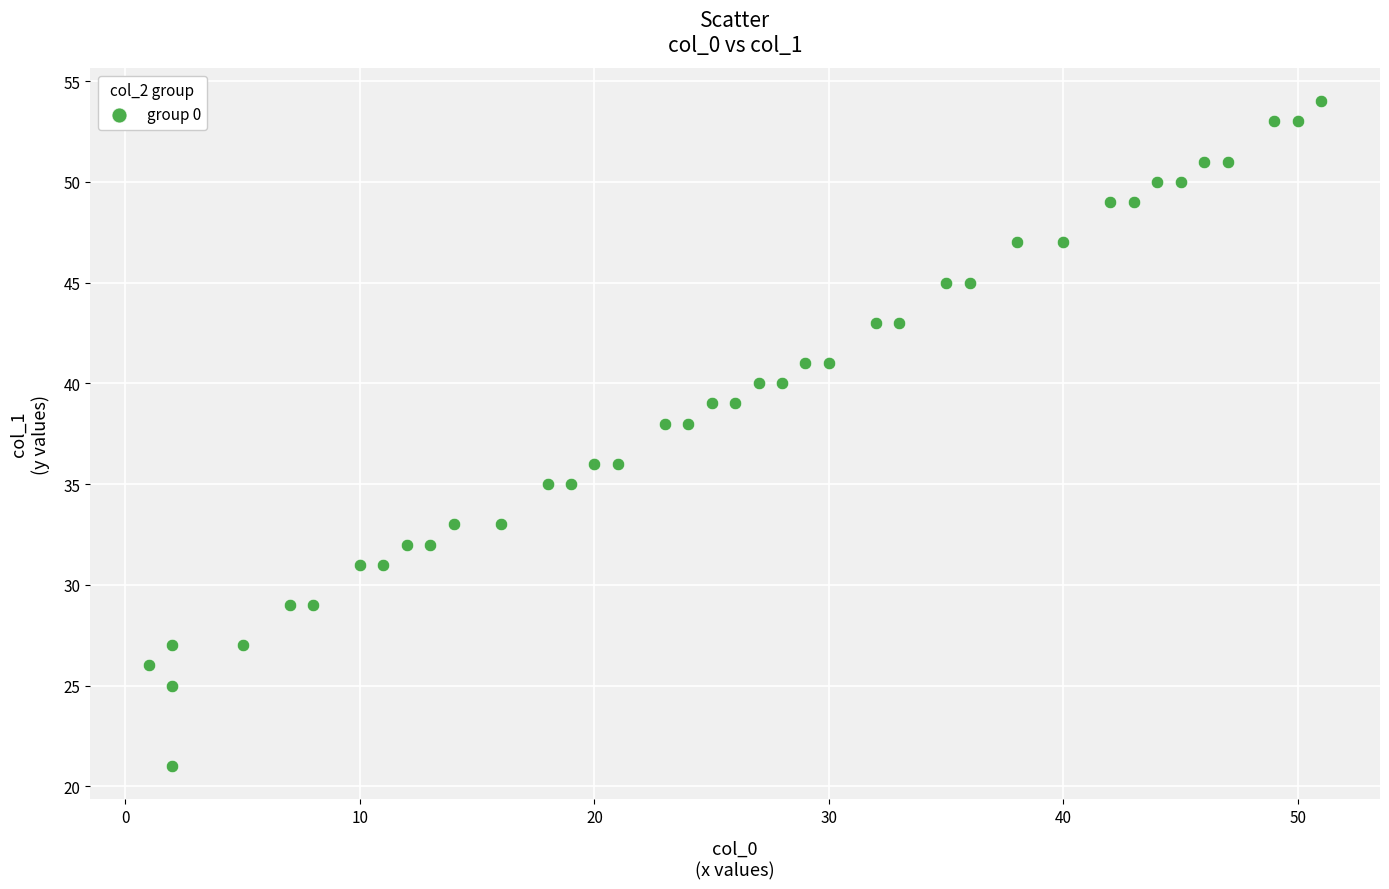

What is the range of Y values (max minus min)?

33